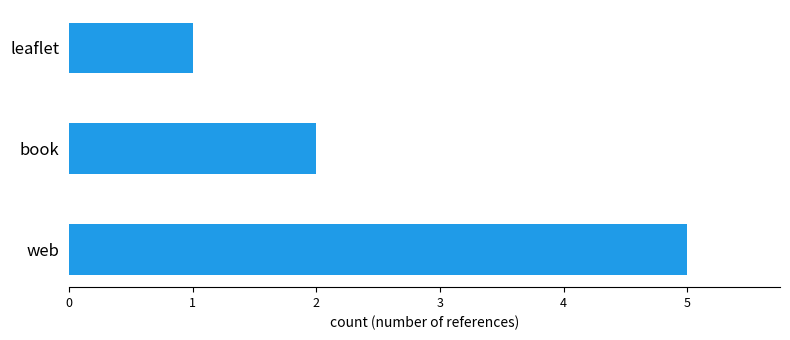

How many values are between 1 and 5?

3